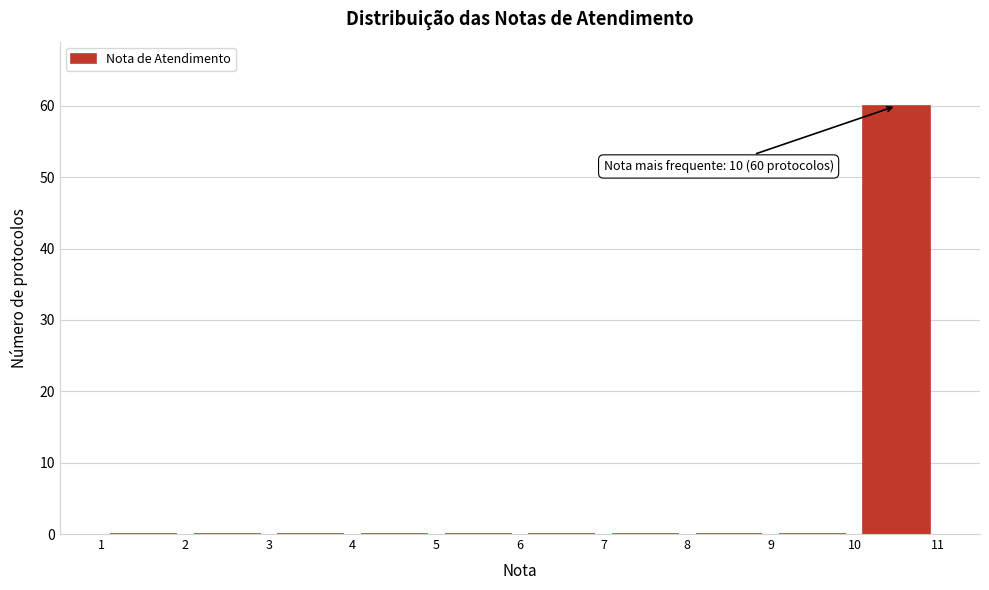

Over which range of the x-axis is the bar tallest?

10 to 11